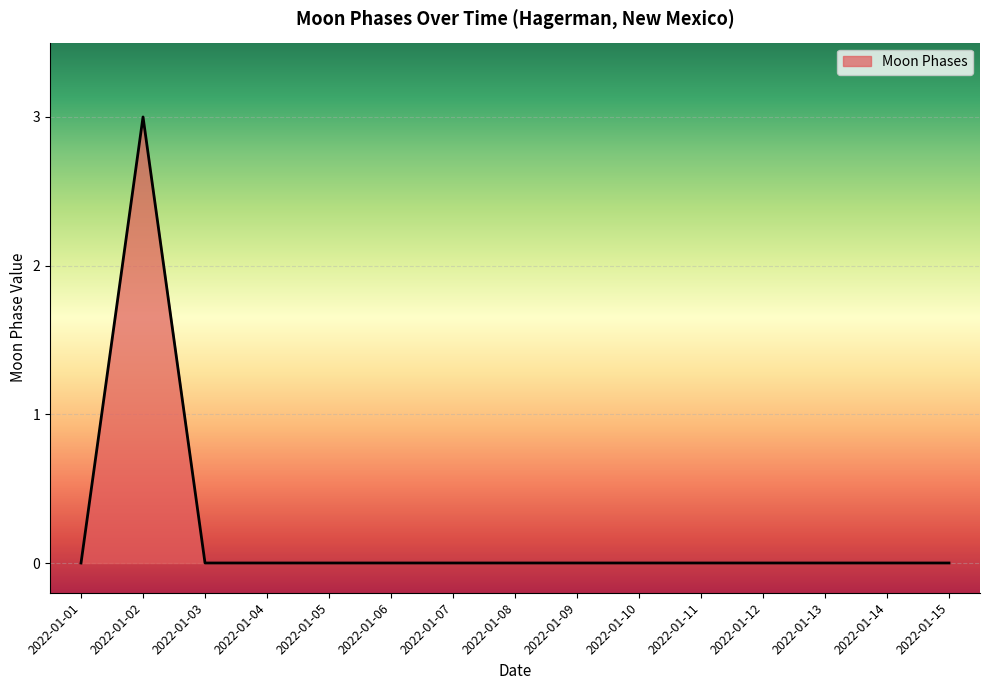

The chart shows a value of 1 at 2022-01-11. True or false?

False